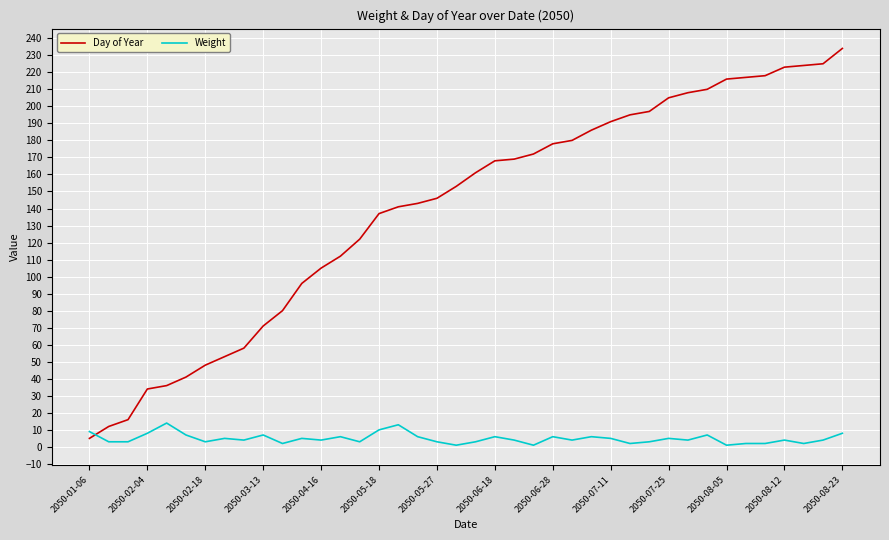

How many lines are shown in the chart?

2